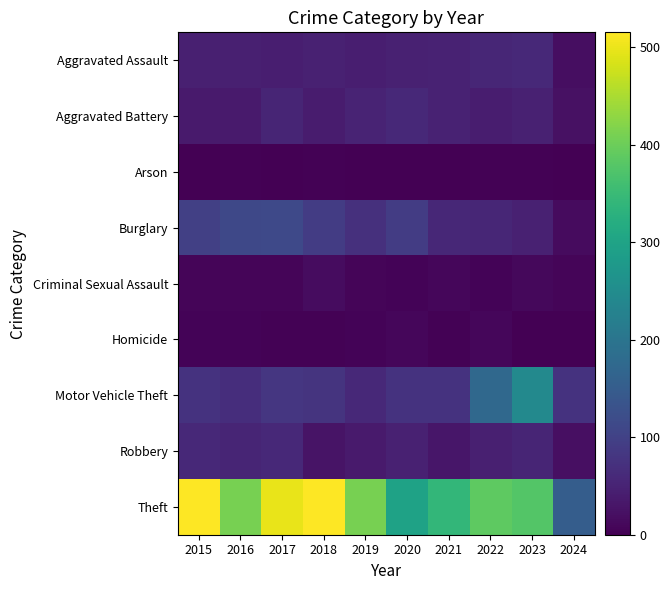

At which category is the sum across all series the highest?

2017